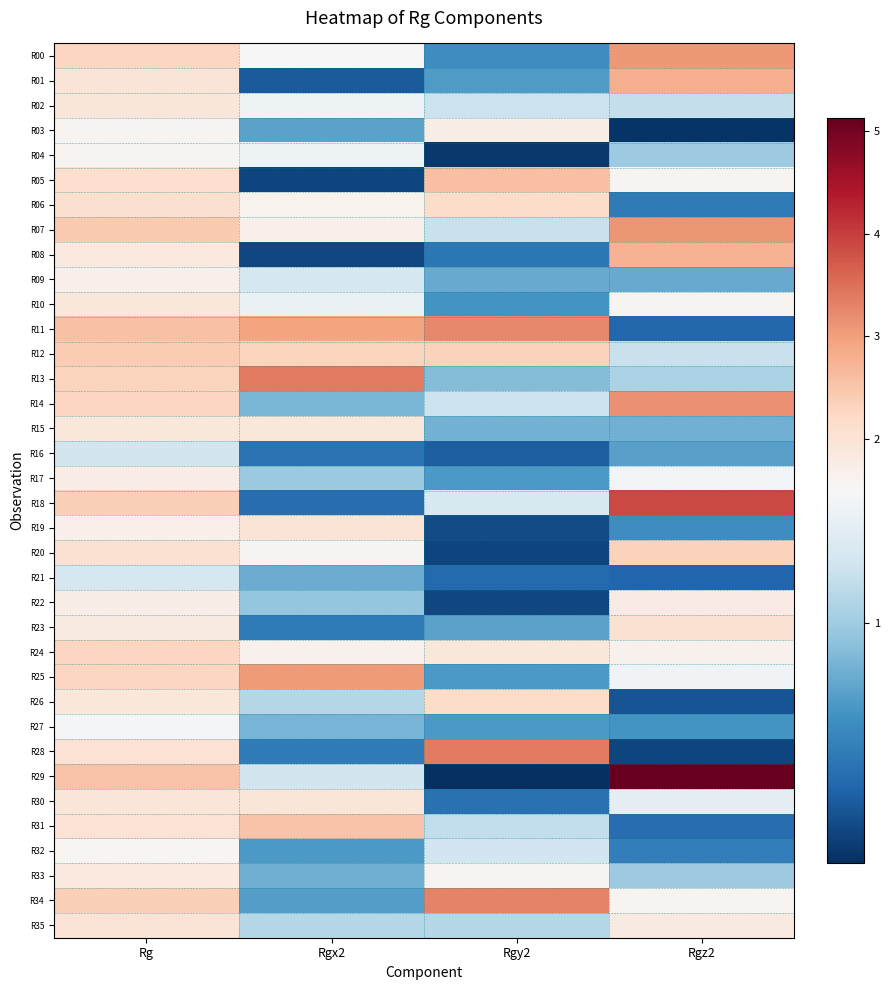

Which series has the largest total across all categories?

R11